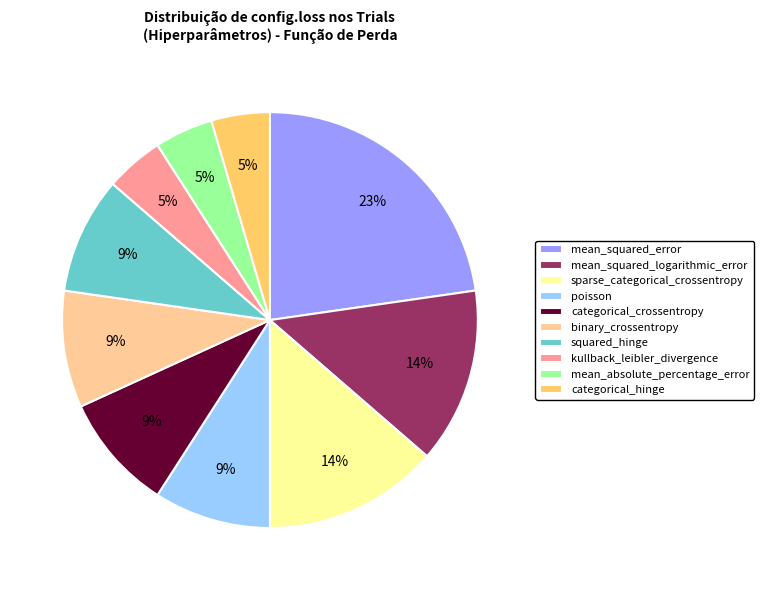

To the nearest percent, what percentage of the pie is categorical_hinge?

5%